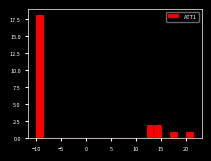

Around what value on the x-axis is the tallest bar? Give the approximate position of its centre, as read against the axis.

-9.0